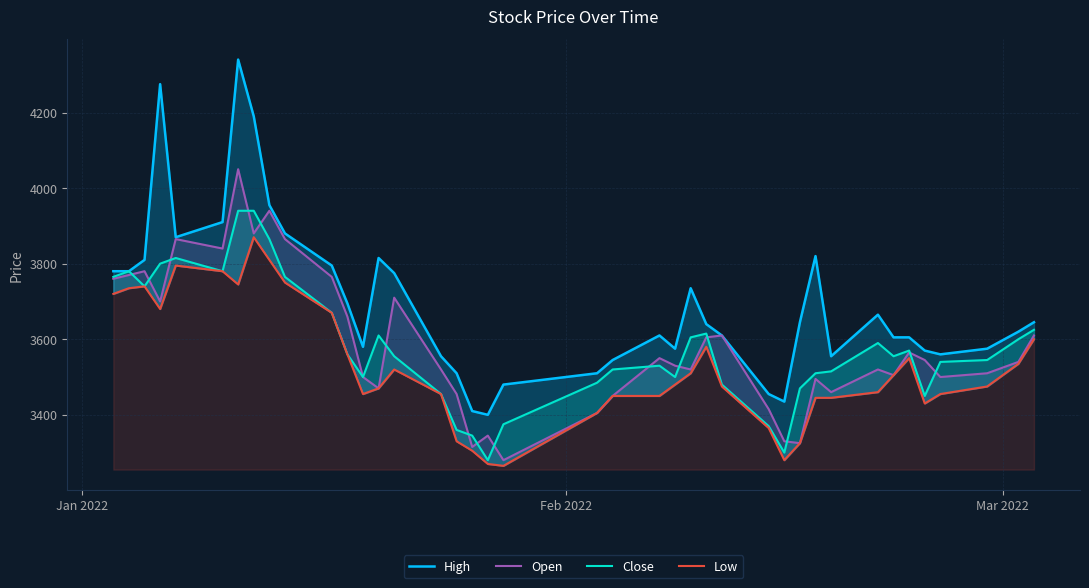

Does the chart display data point markers on the line(s)?

No